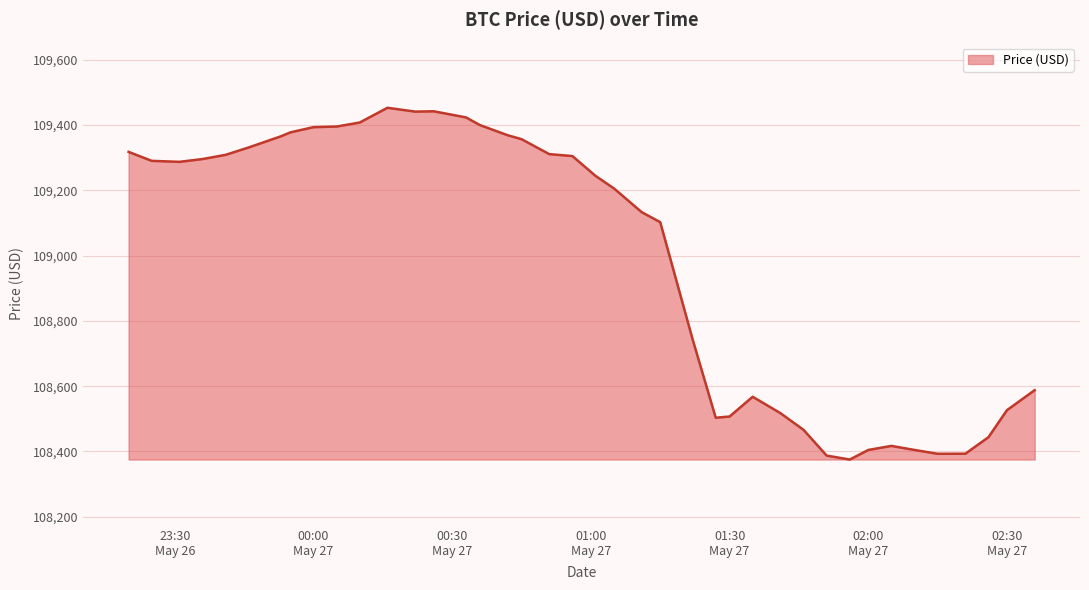

What is the greatest value displayed?

109453.1